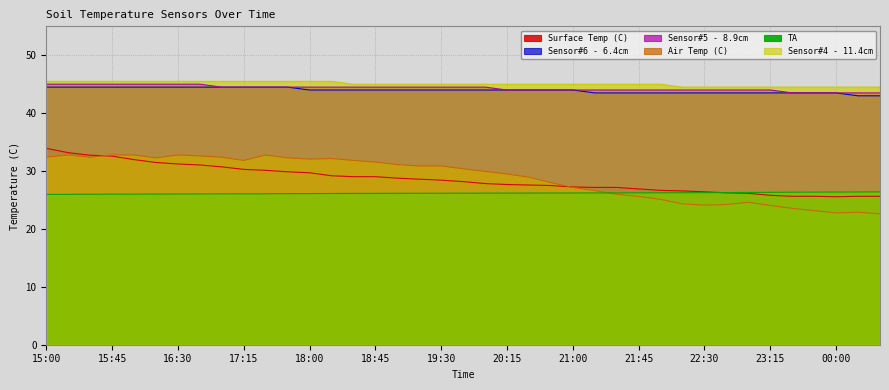

Which series has the largest total across all categories?

Sensor#4 - 11.4cm